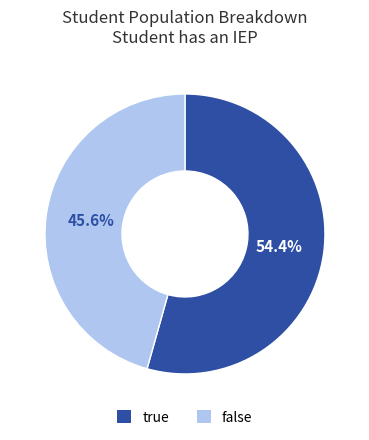

Which category has the smallest portion of the pie?

false